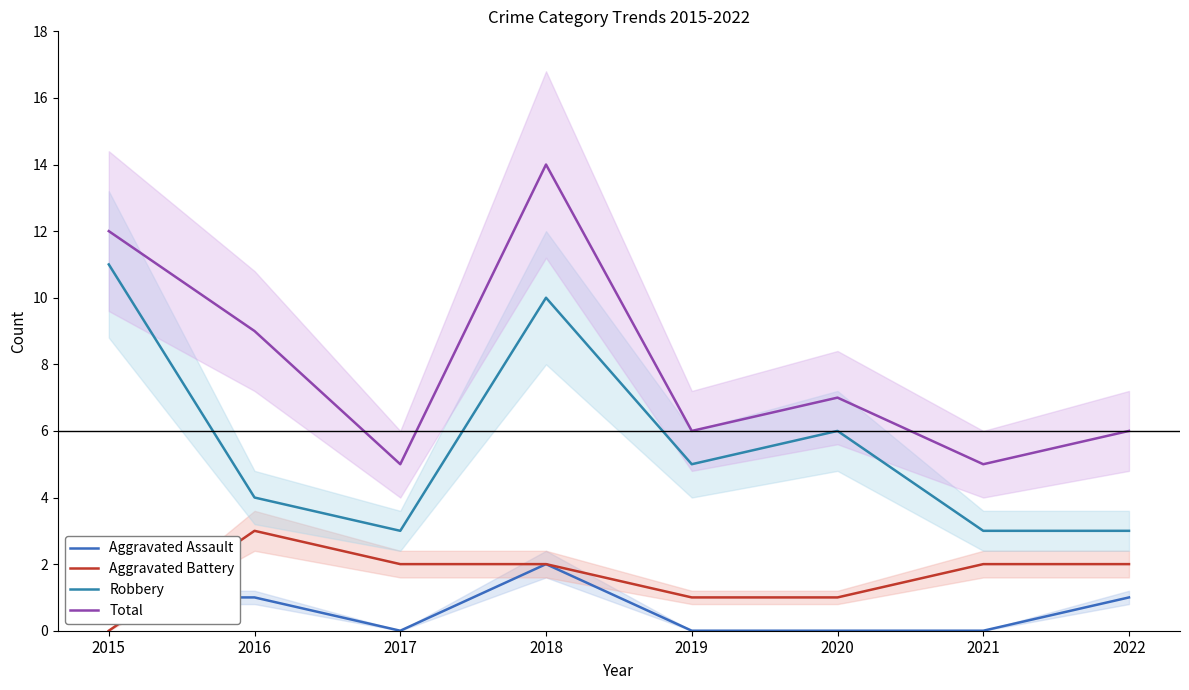

Reading left to right, list all the values displayed in this chart.

Aggravated Assault: 1	1	0	2	0	0	0	1
Aggravated Battery: 0	3	2	2	1	1	2	2
Robbery: 11	4	3	10	5	6	3	3
Total: 12	9	5	14	6	7	5	6